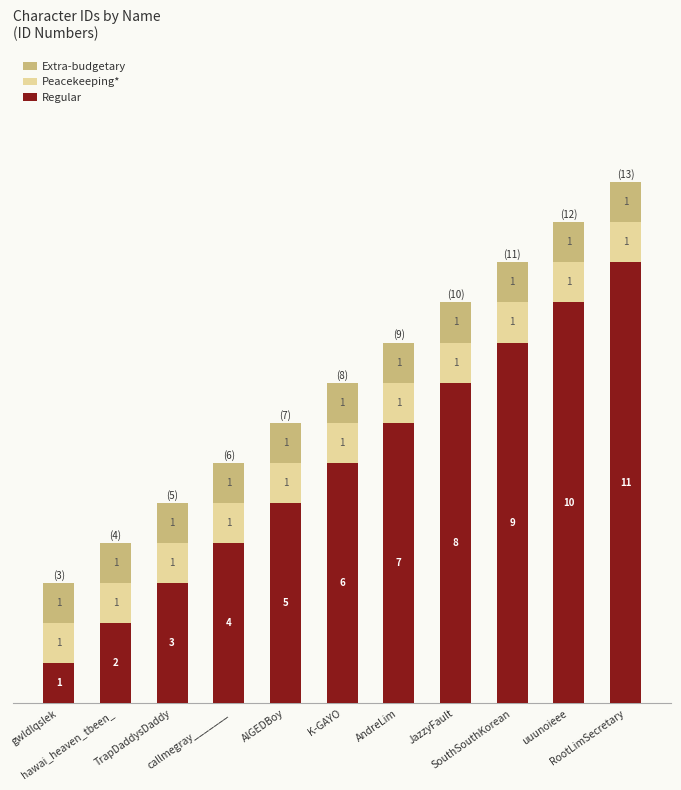

Count the number of data series in this chart.

3